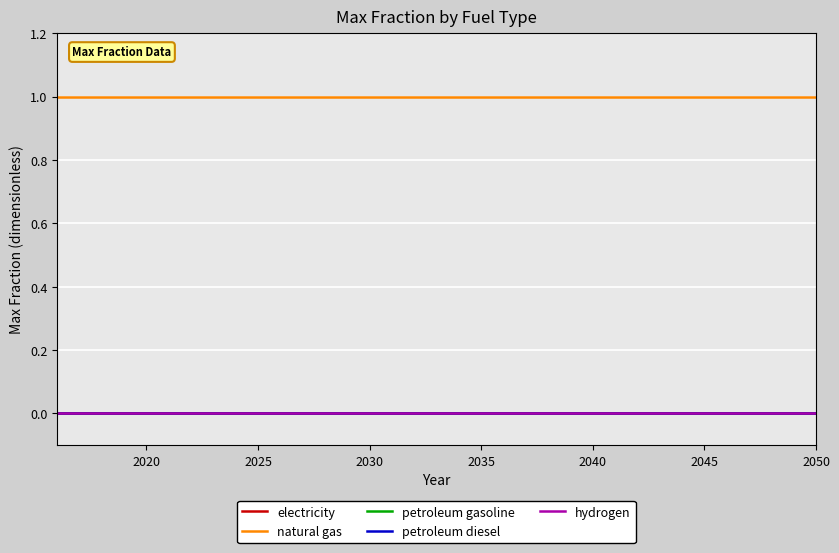

Does the chart have visible grid lines?

Yes